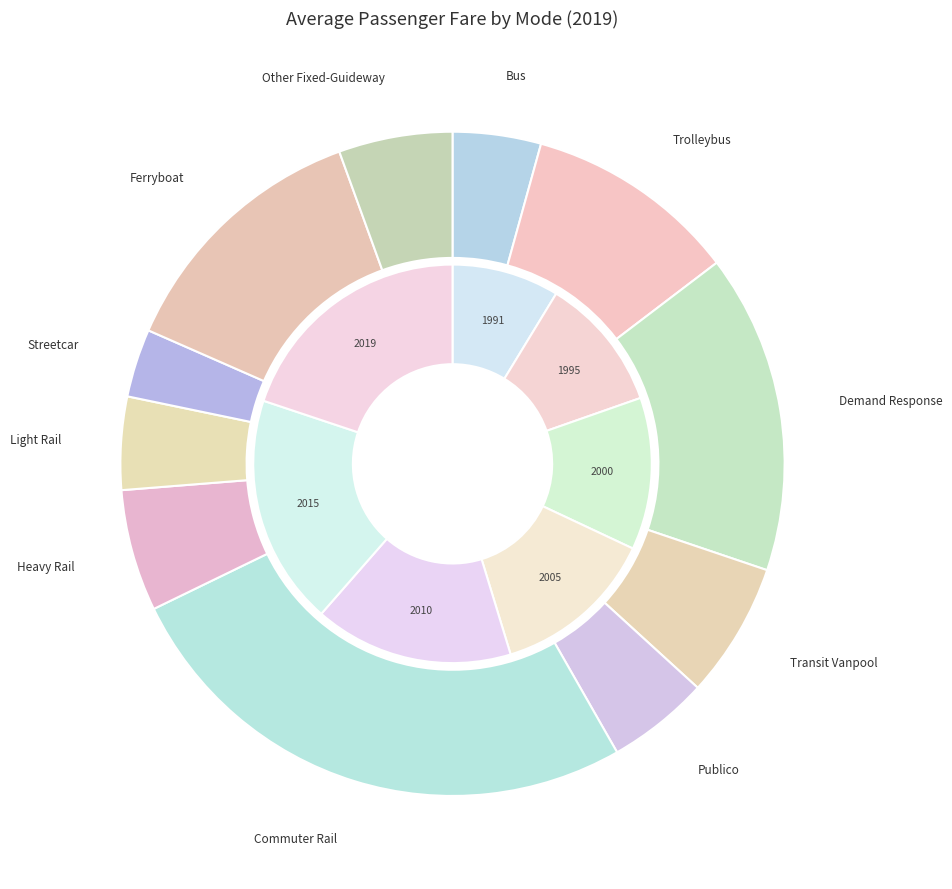

What is the largest slice in the pie chart?

Commuter Rail